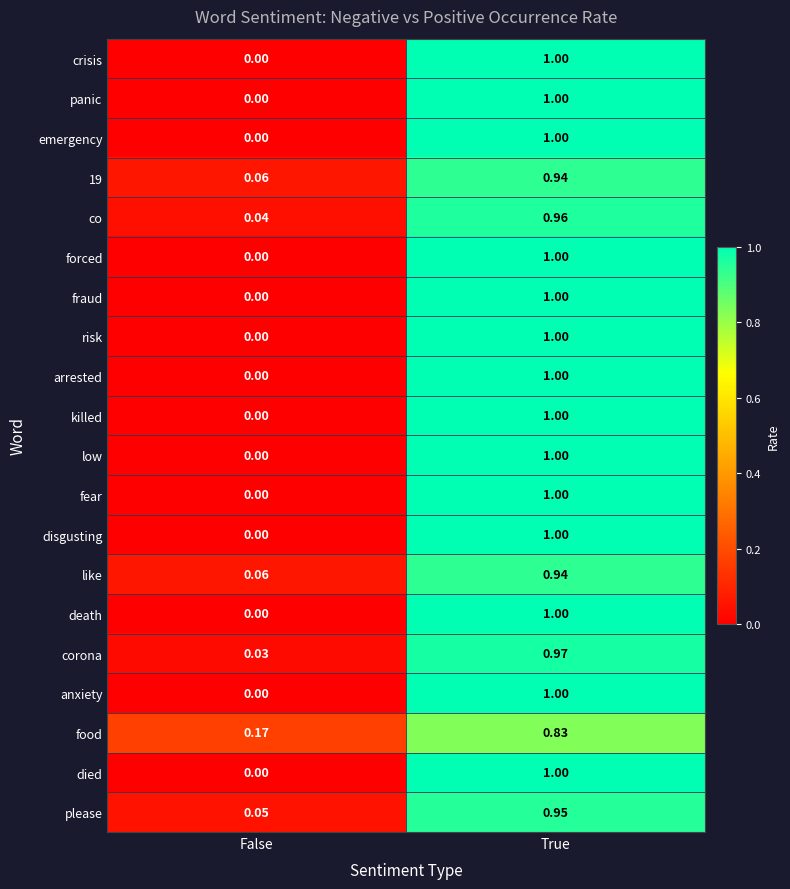

Which label corresponds to the smallest value in the chart?

False